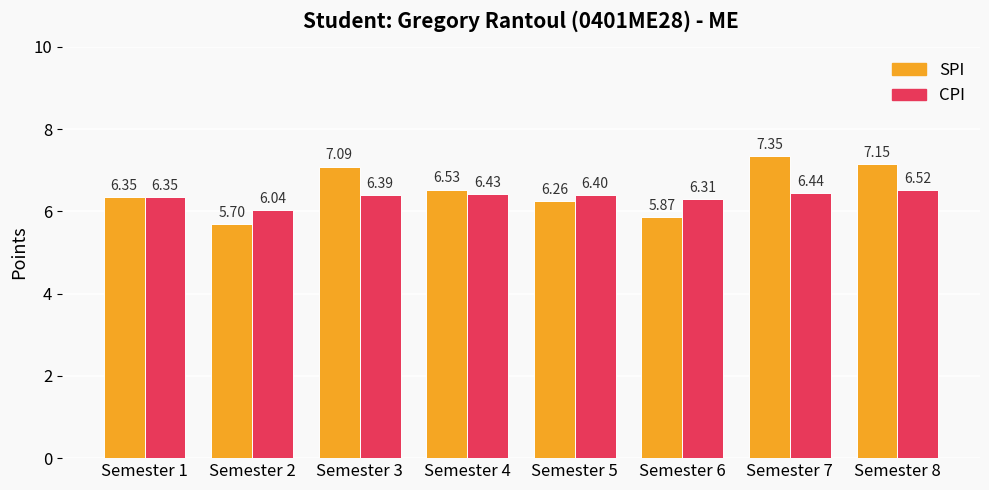

Which series has the largest range (max minus min)?

SPI